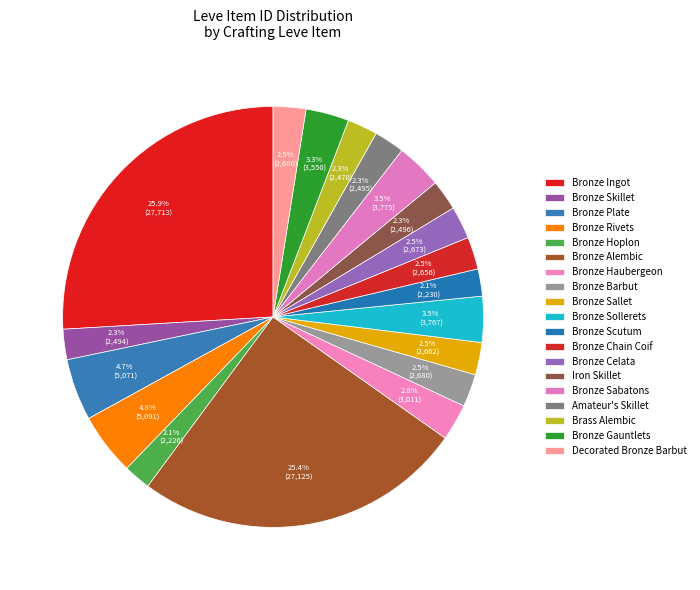

What percentage is NOT represented by Bronze Barbut?

97.5%